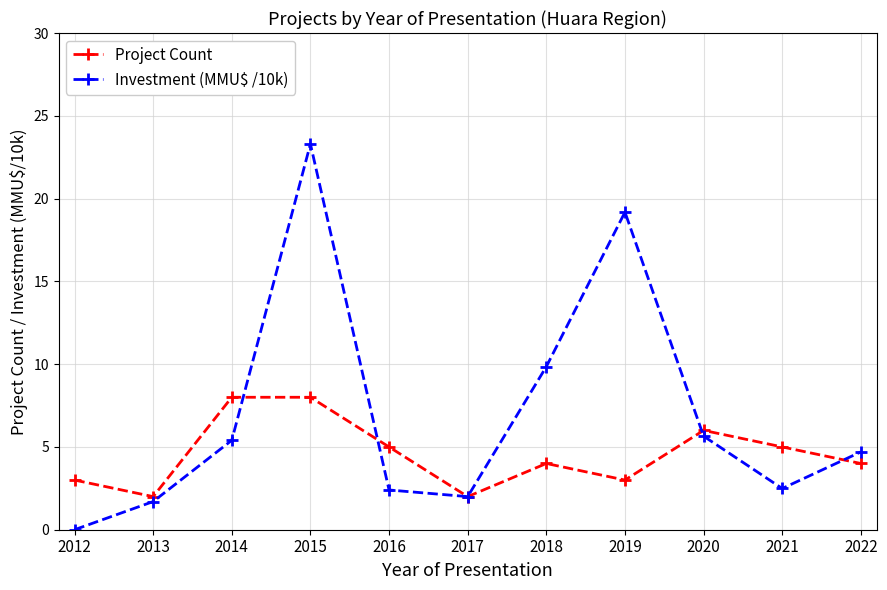

Between 2015 and 2021, which series saw the biggest shift?

Investment (MMU$ /10k)